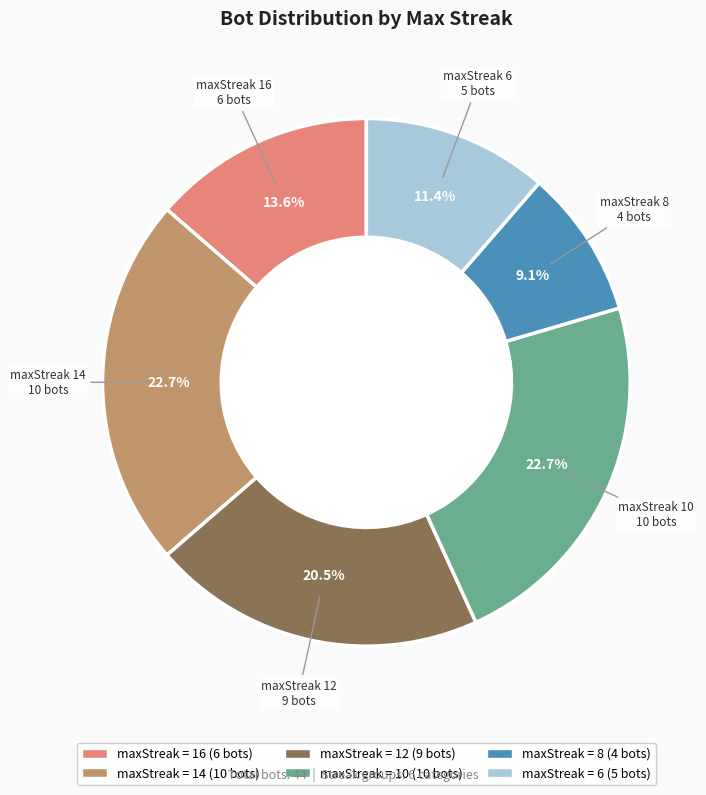

Is there a majority slice in this chart?

No